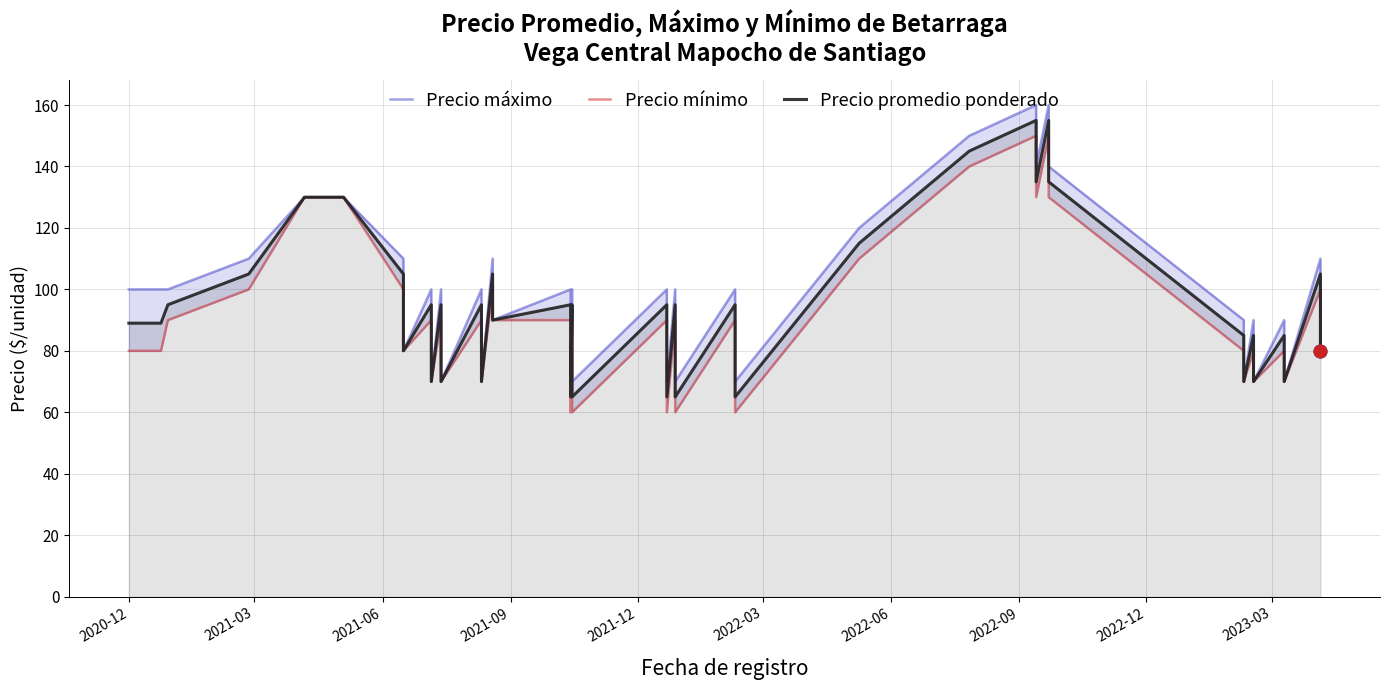

True or false: Precio promedio ponderado and Precio máximo intersect in this chart.

False